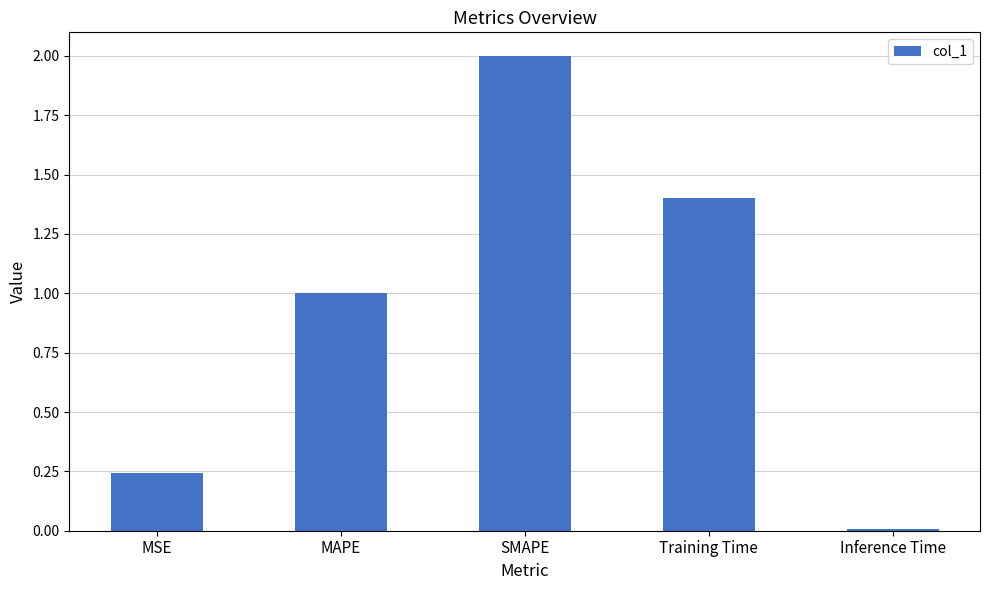

How many bars are there in total?

5